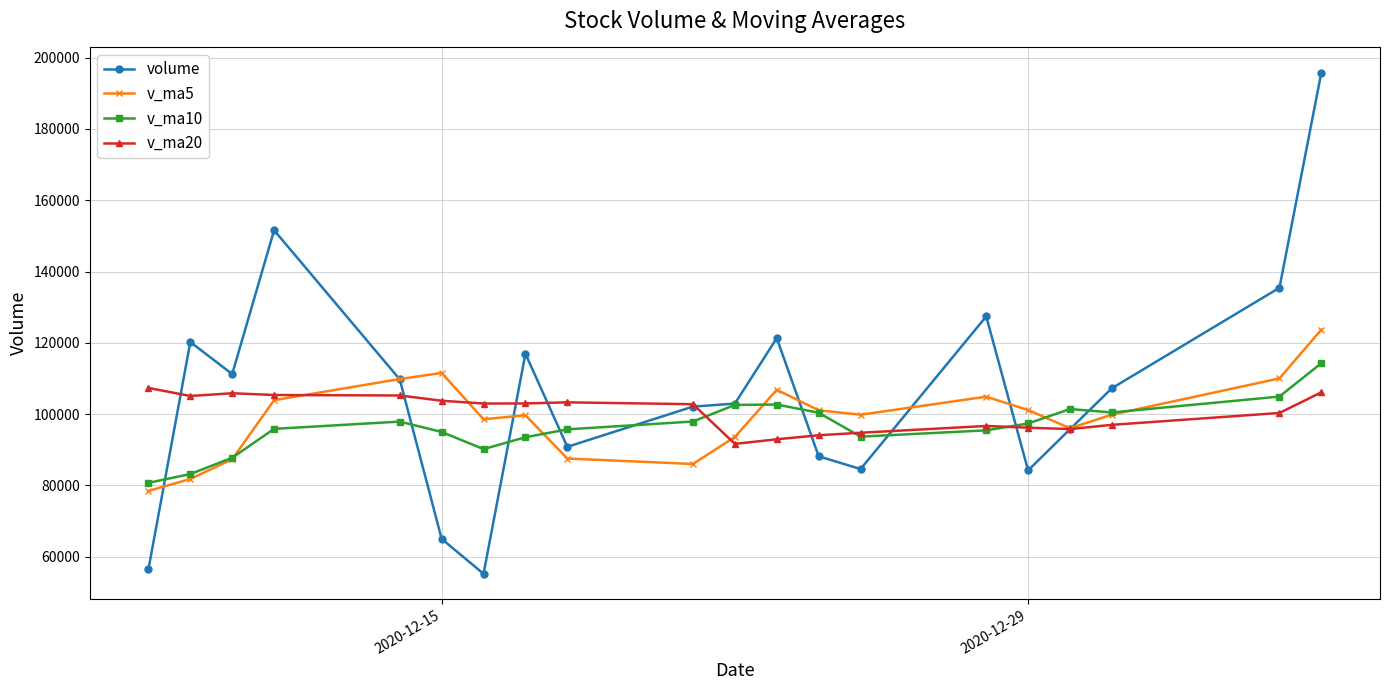

True or false: volume has more than 1 points higher than both neighbors.

True